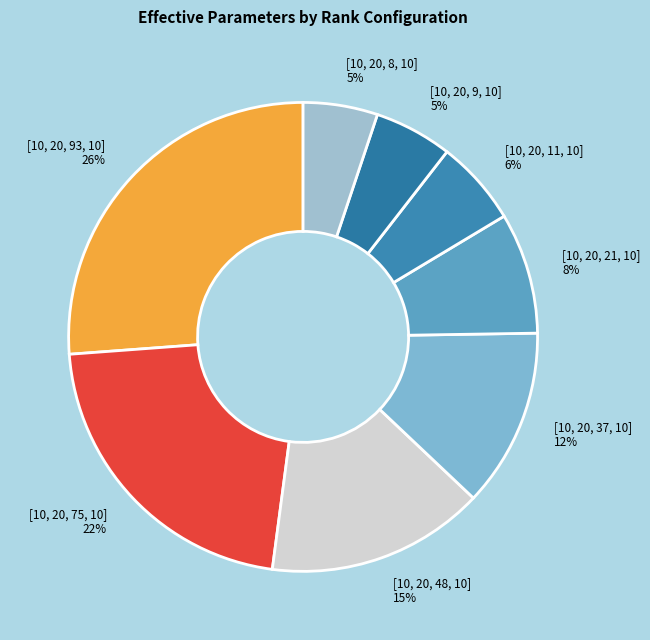

How many segments does this pie chart have?

8